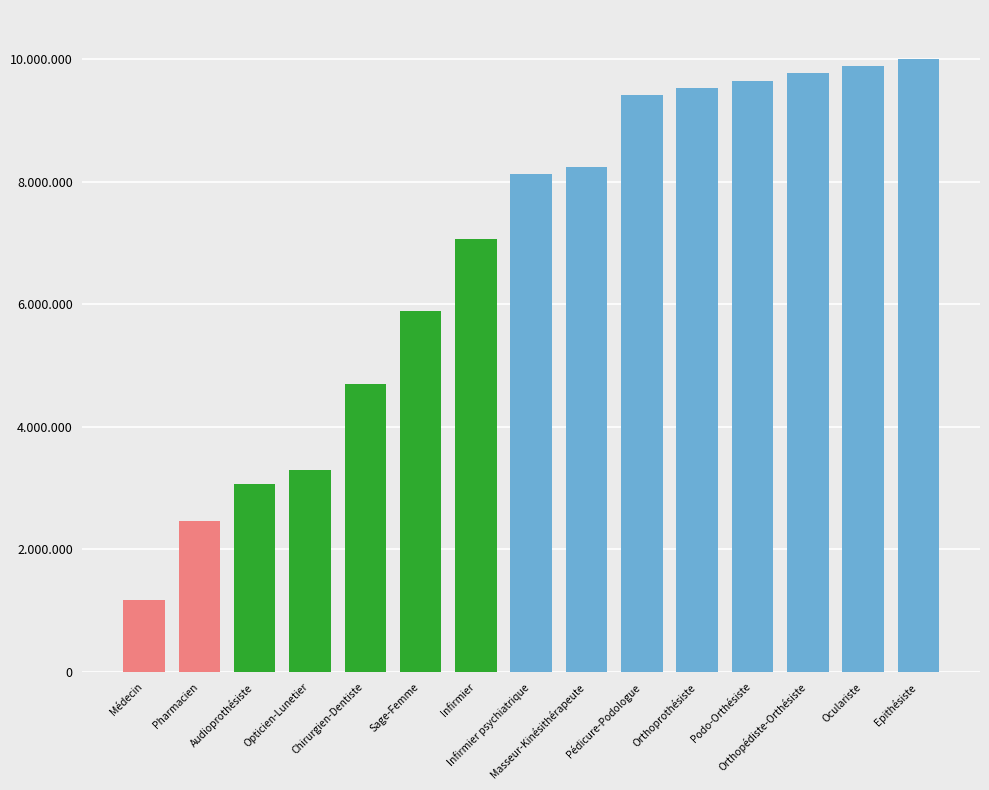

Does the chart contain stacked bars?

No